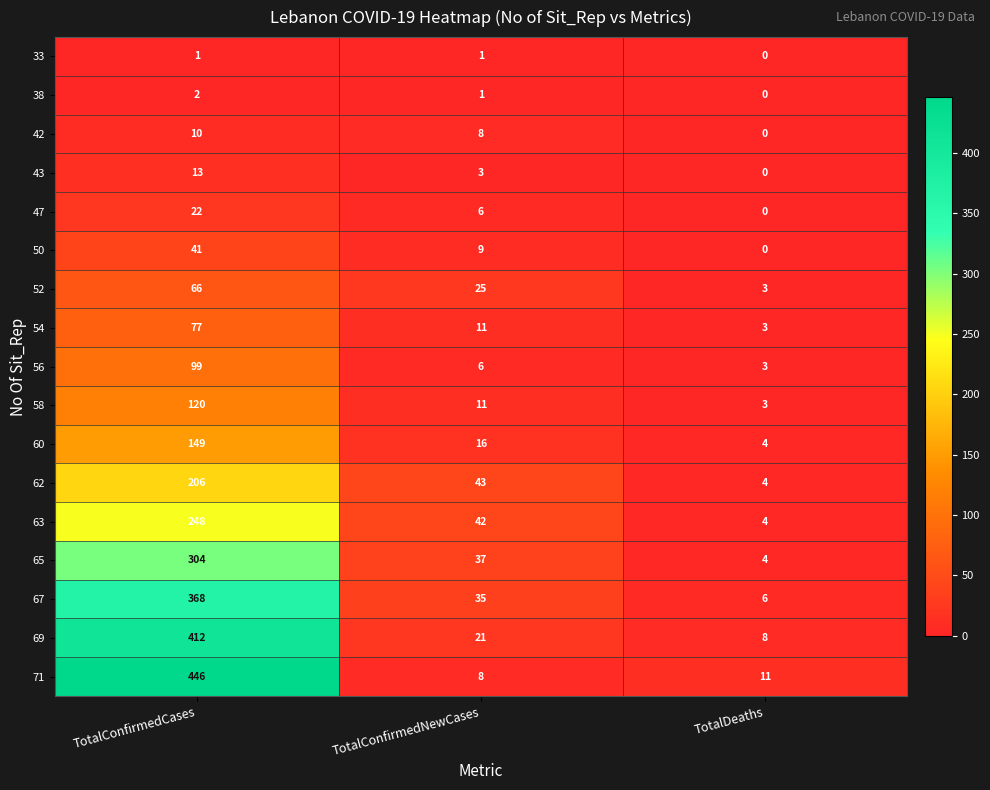

What is the total value across all series at TotalDeaths?

53